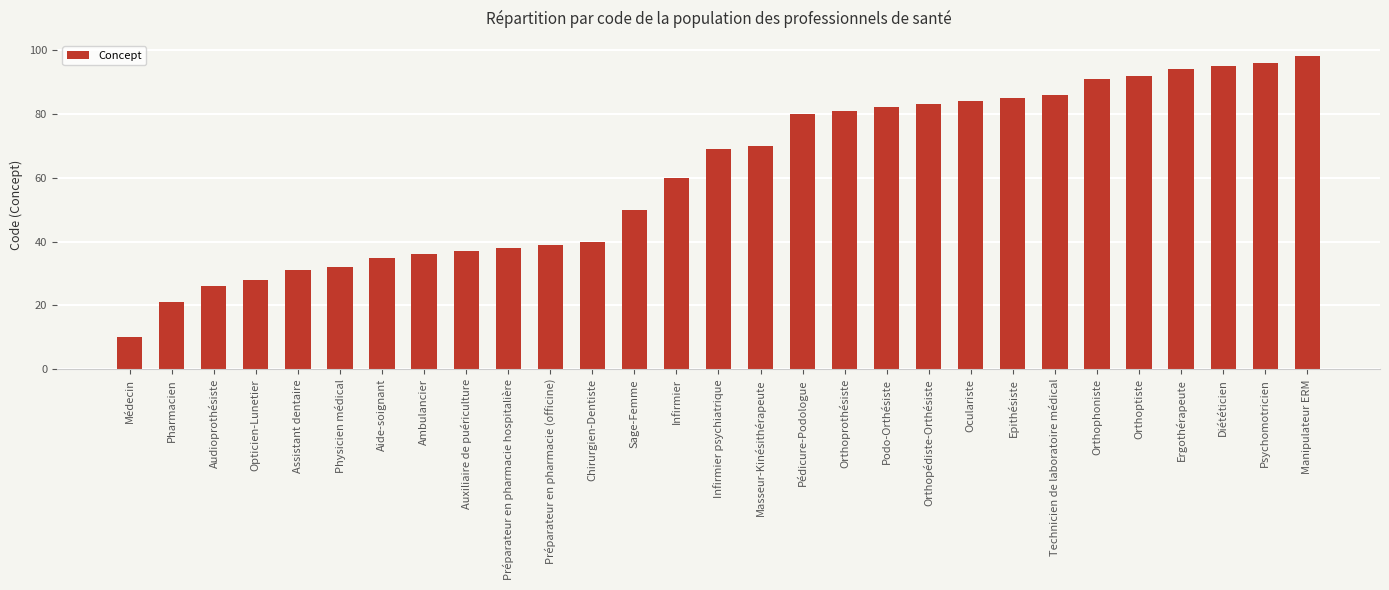

Which category has the lowest value across all series?

Médecin